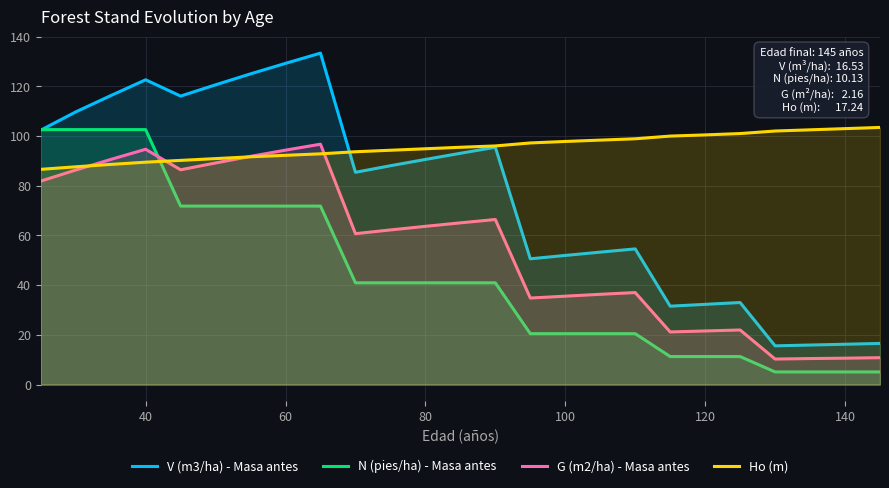

Rank the series by their average value, from lowest to highest.

N (pies/ha) - Masa antes, G (m2/ha) - Masa antes, V (m3/ha) - Masa antes, Ho (m)